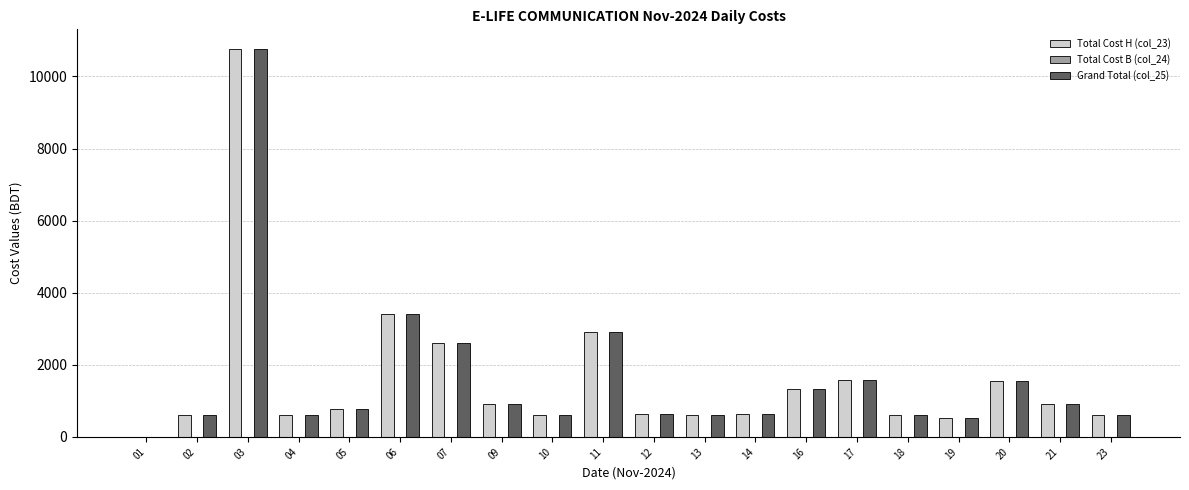

What is the maximum value shown in the chart?

10770